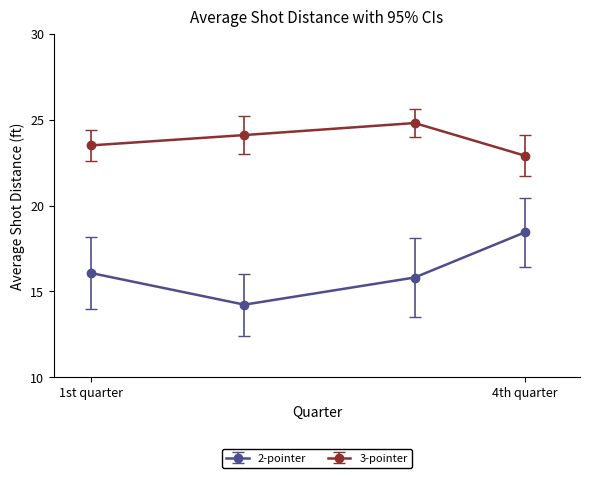

True or false: 2-pointer and 3-pointer cross at least once.

False